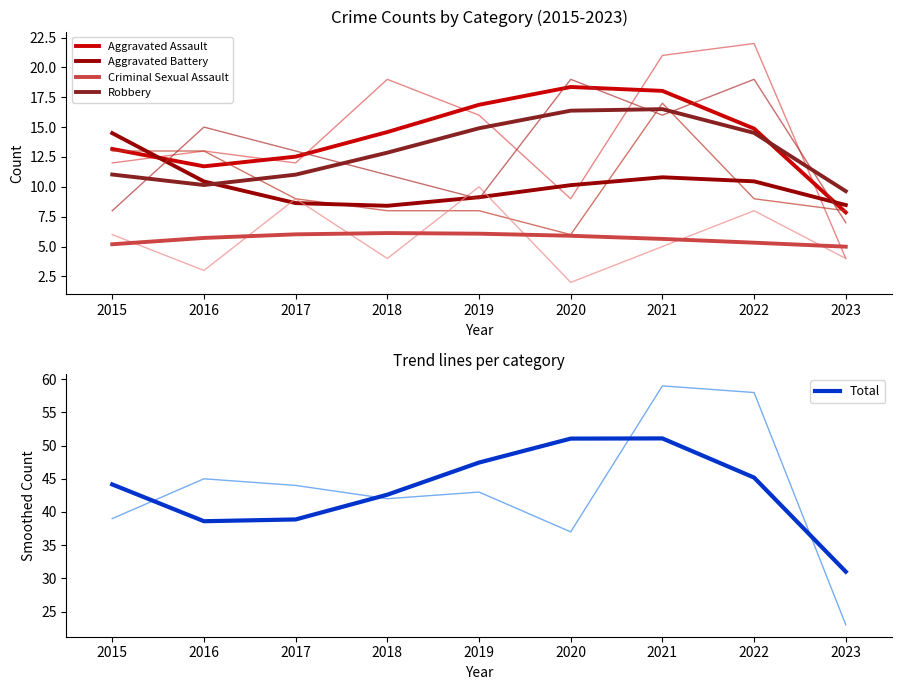

Where do Aggravated Assault and Aggravated Battery first cross each other?

2015 and 2016